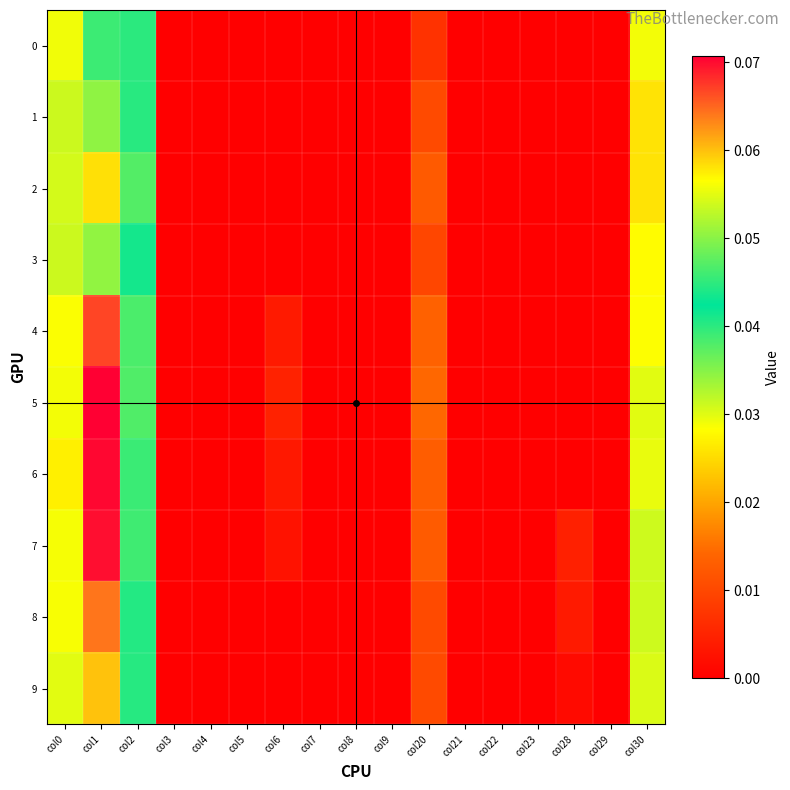

Count the number of data series in this chart.

10